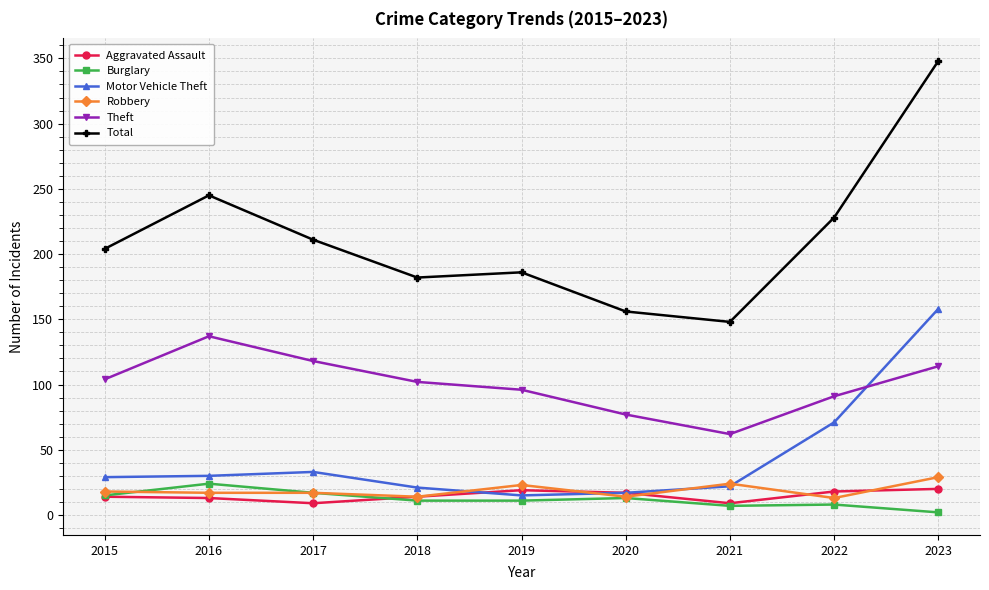

List the series in order of their peak value, highest first.

Total, Motor Vehicle Theft, Theft, Robbery, Burglary, Aggravated Assault